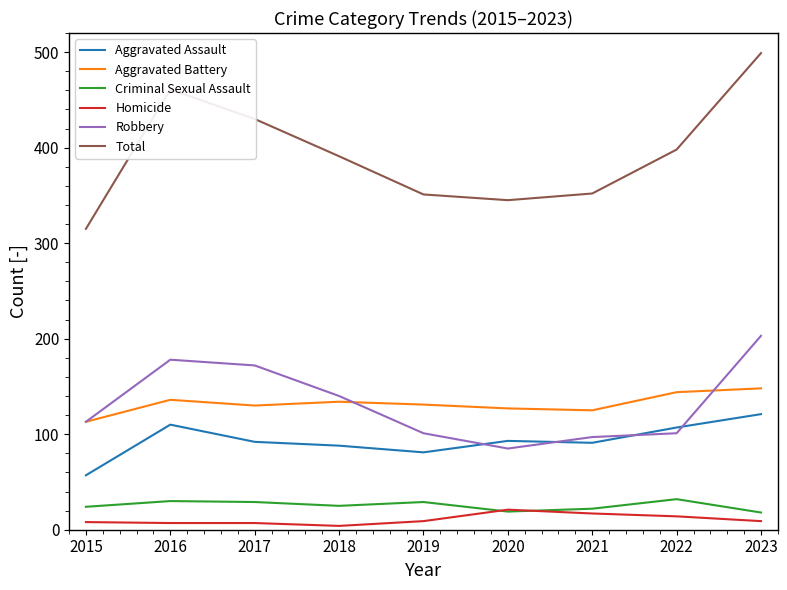

What are all the series names shown in the legend?

Aggravated Assault, Aggravated Battery, Criminal Sexual Assault, Homicide, Robbery, Total